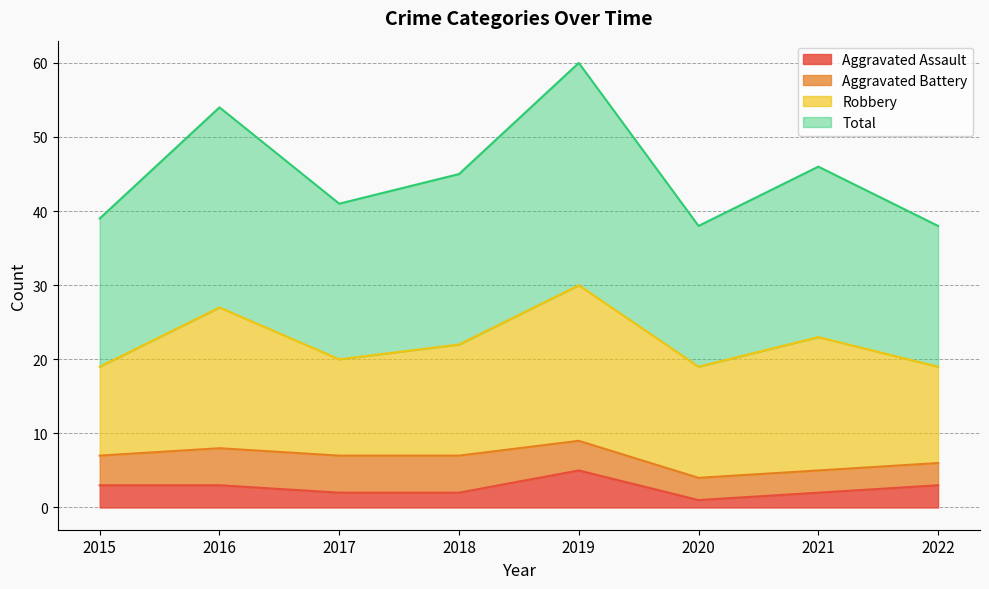

At how many categories does at least one series exceed 56?

1